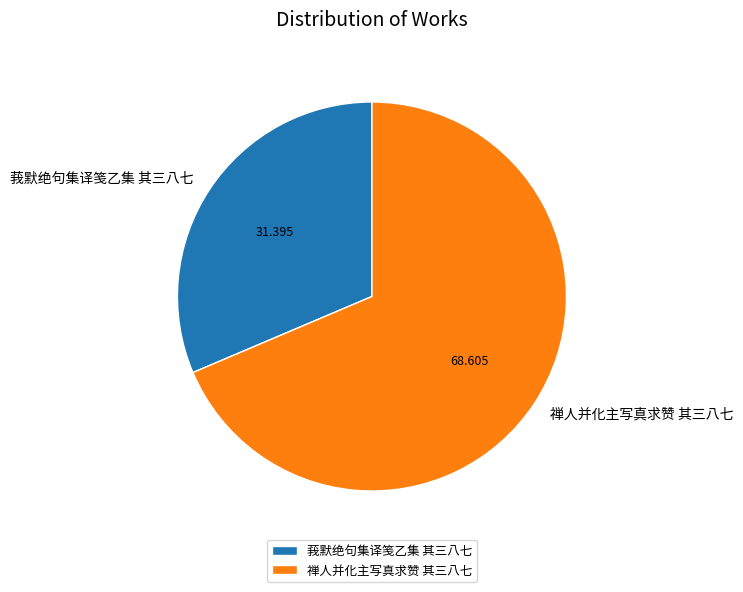

Combined, do 莪默绝句集译笺乙集 其三八七 and 禅人并化主写真求赞 其三八七 account for over 50%?

Yes